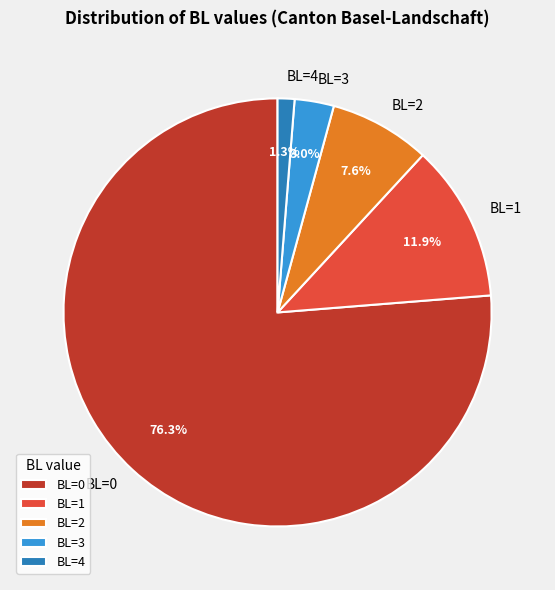

To the nearest percent, what percentage of the pie is BL=2?

8%